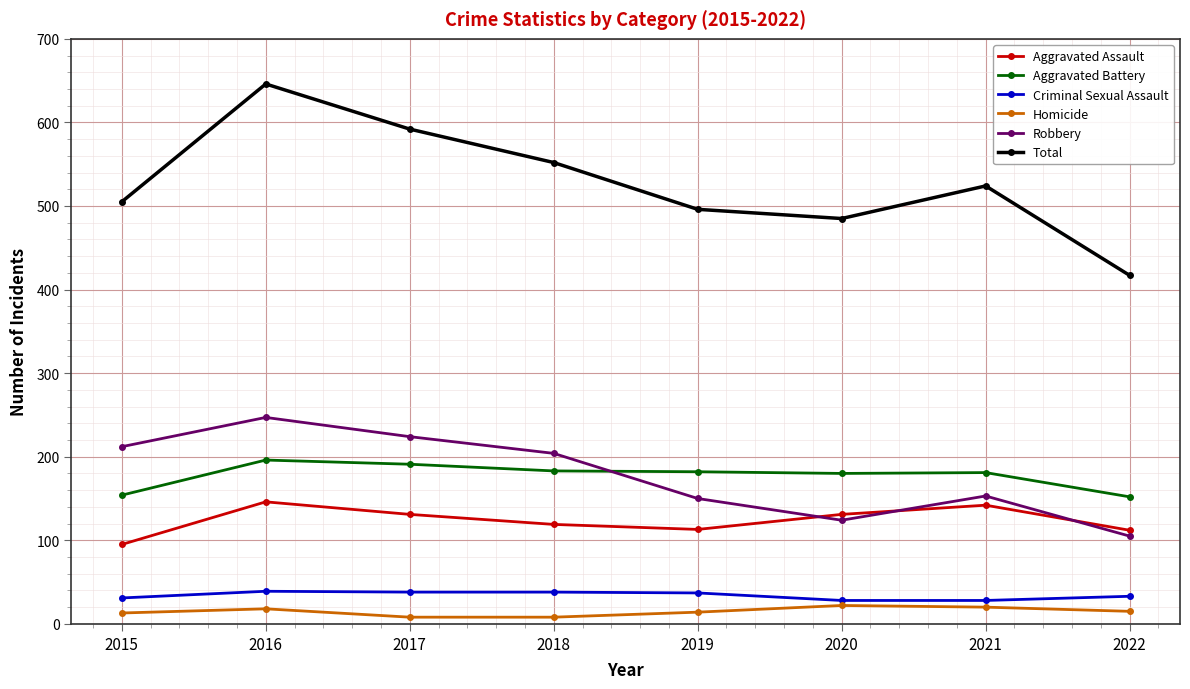

What is the lowest value of the Aggravated Assault series?

95